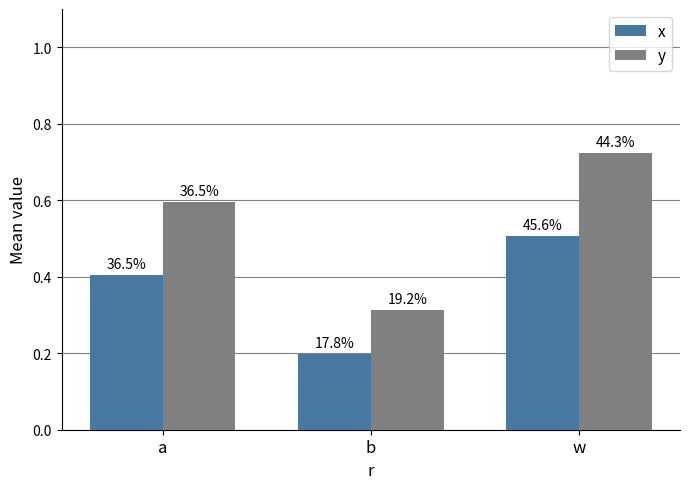

Is it true that y equals 0.7 at w?

True